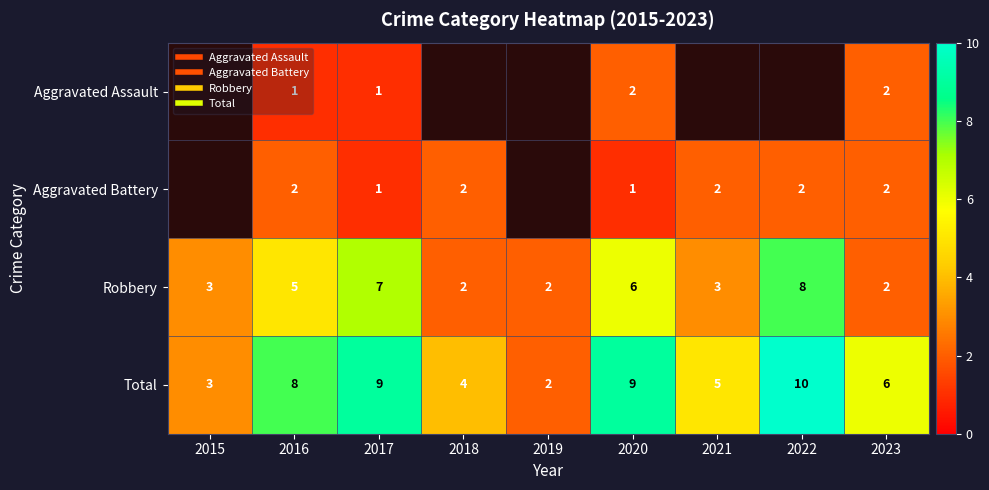

At which label does Robbery first exceed 3?

2016